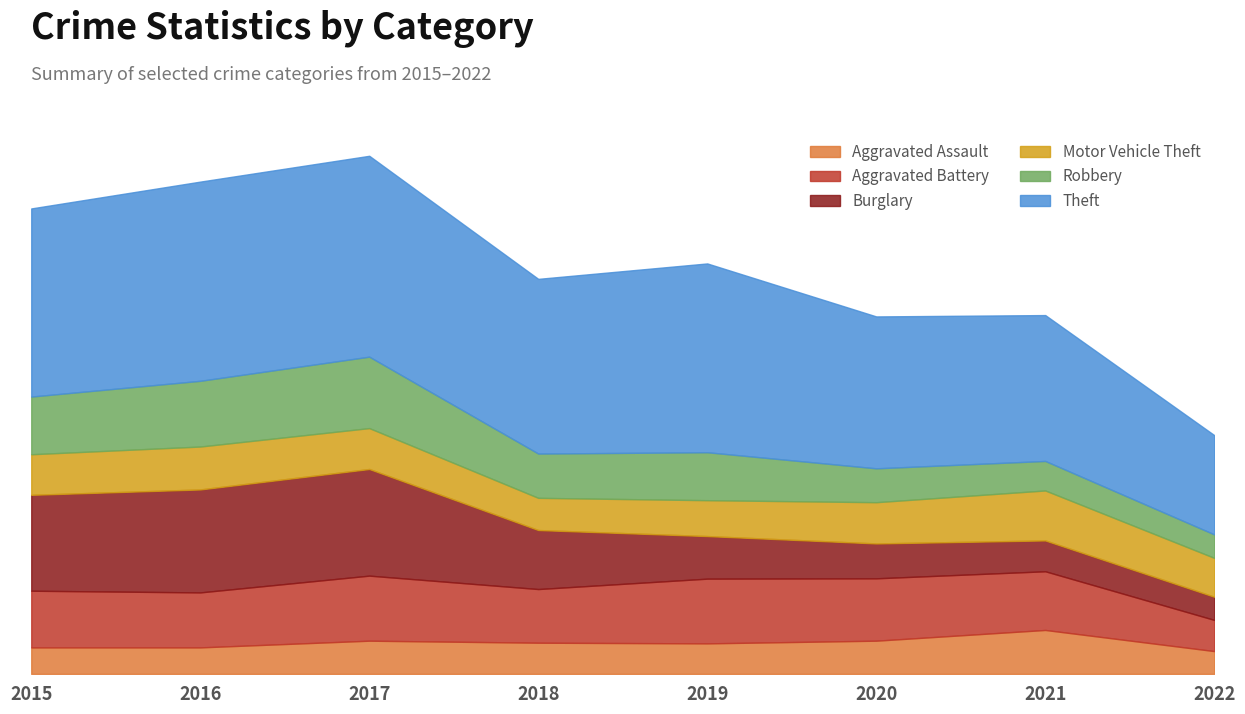

True or false: Burglary and Aggravated Assault intersect in this chart.

True